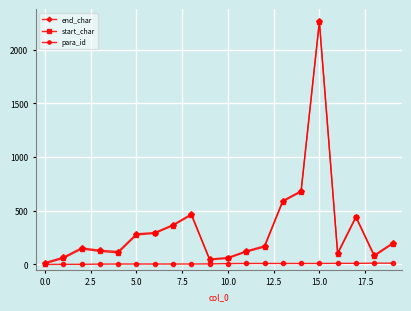

What is the greatest value displayed?

2264